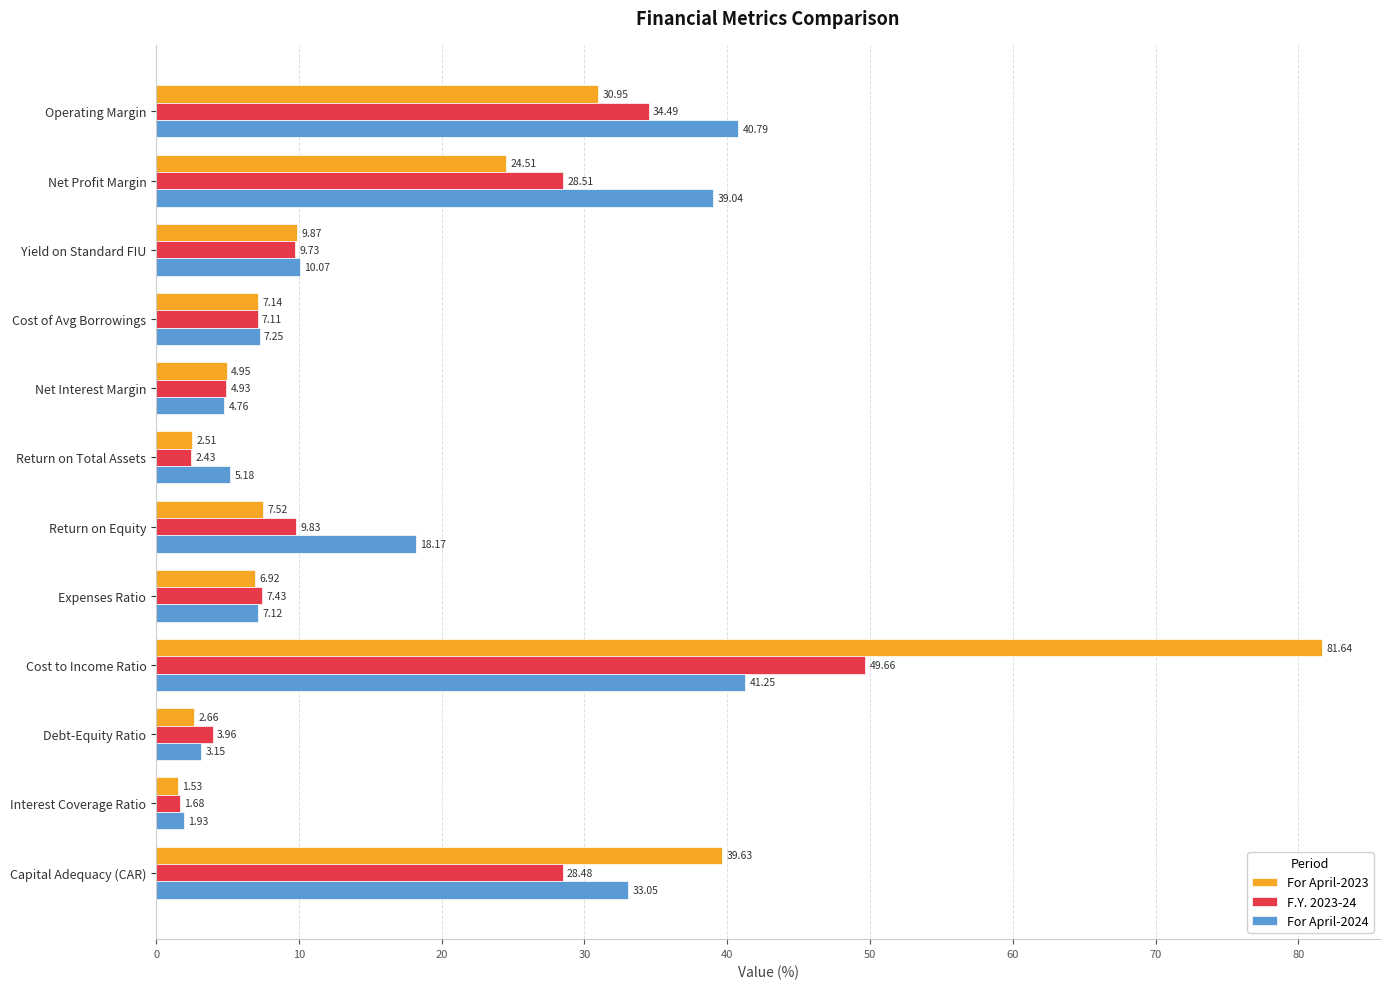

Which series has the largest total across all categories?

For April-2023